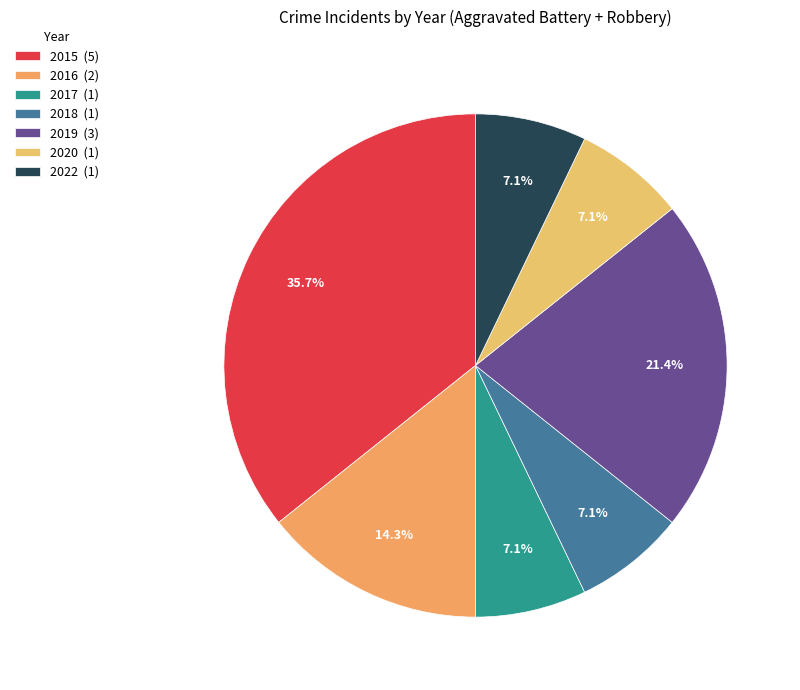

Which slice is the smallest?

2017